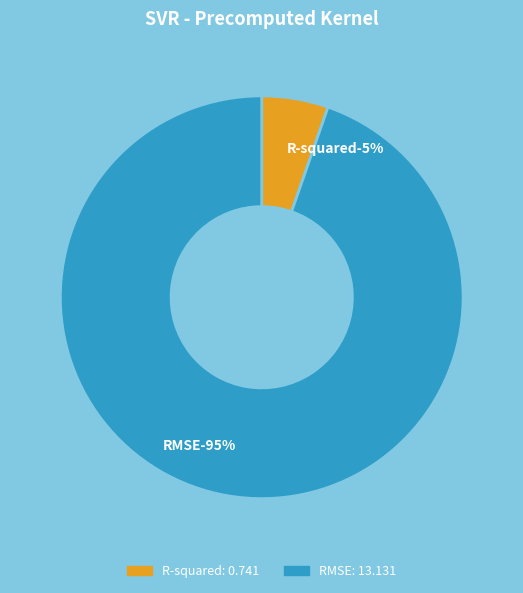

What is the ratio of the value at R-squared to the value at RMSE?

0.1